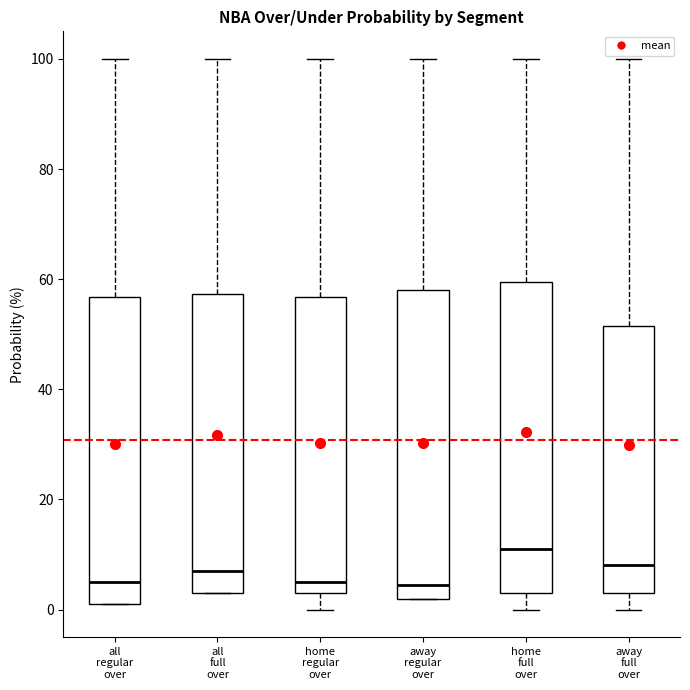

Where is the lower edge of the box for home full over on the y-axis? The values are not printed on the chart, so give them approximately, as read against the axis.

4